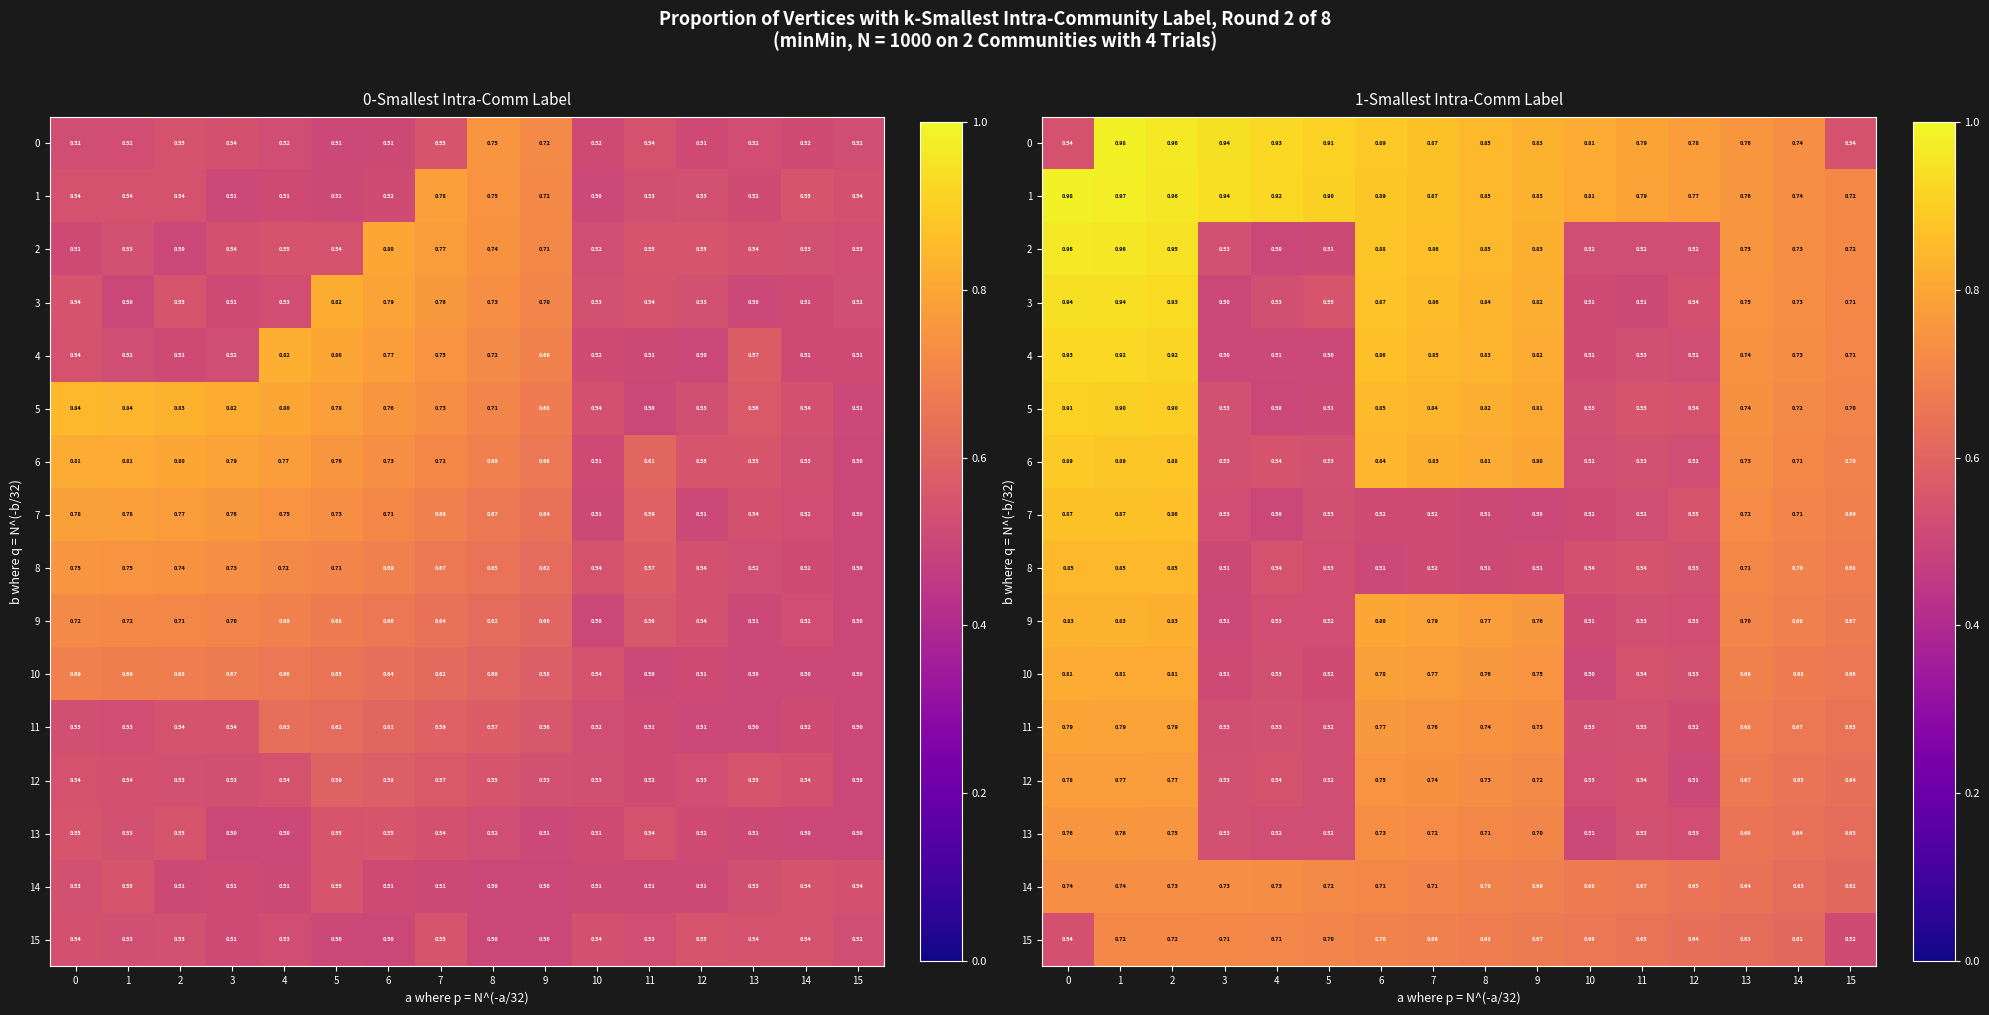

Rank the categories by row_12 value from lowest to highest.

12, 5, 10, 3, 11, 4, 15, 14, 13, 9, 8, 7, 6, 2, 1, 0